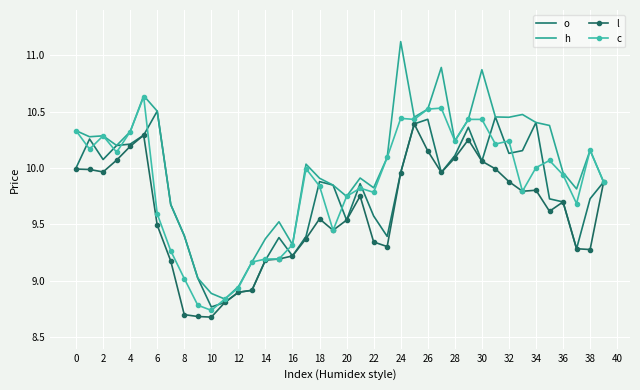

Which series has the widest spread of values?

h